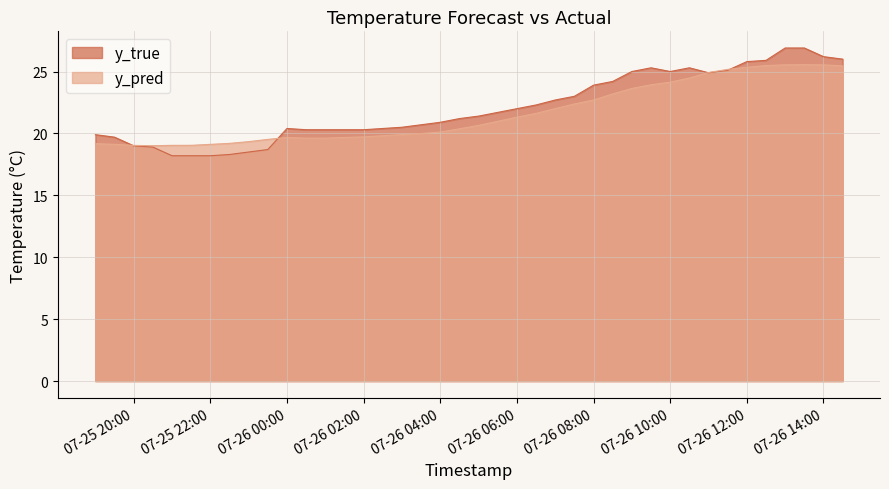

How many times do y_true and y_pred cross each other?

4